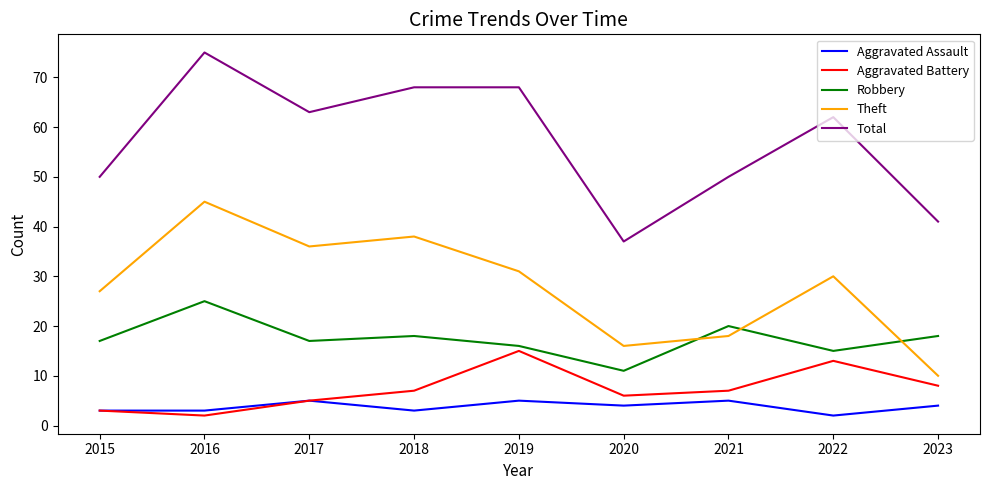

How many lines are shown in the chart?

5